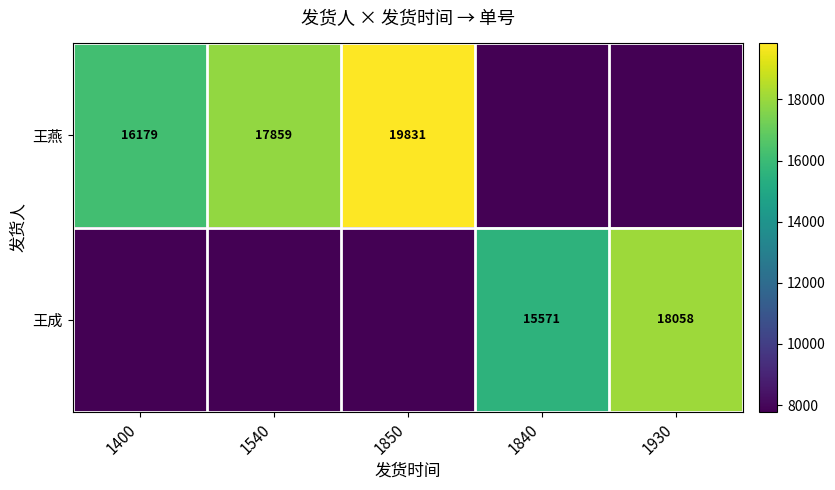

The value of 王燕 at 1540 is 7246.7. True or false?

False